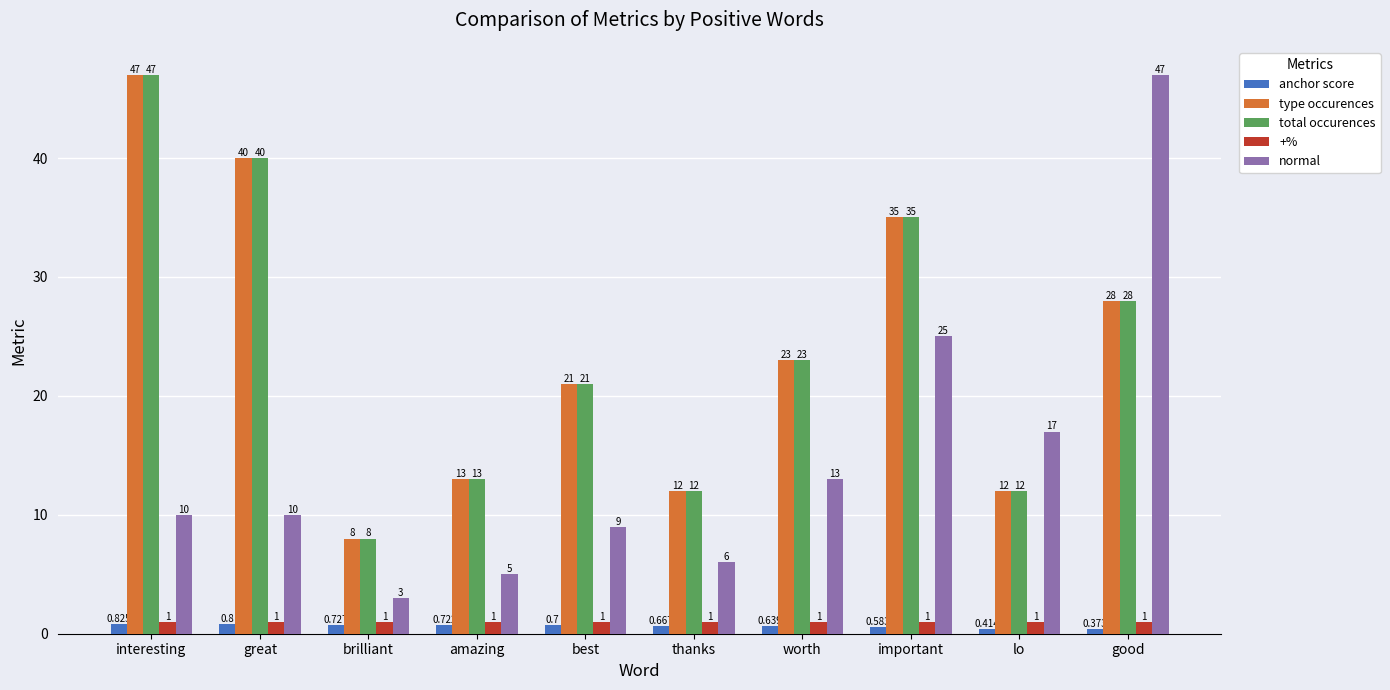

At how many categories does at least one series exceed 26?

4